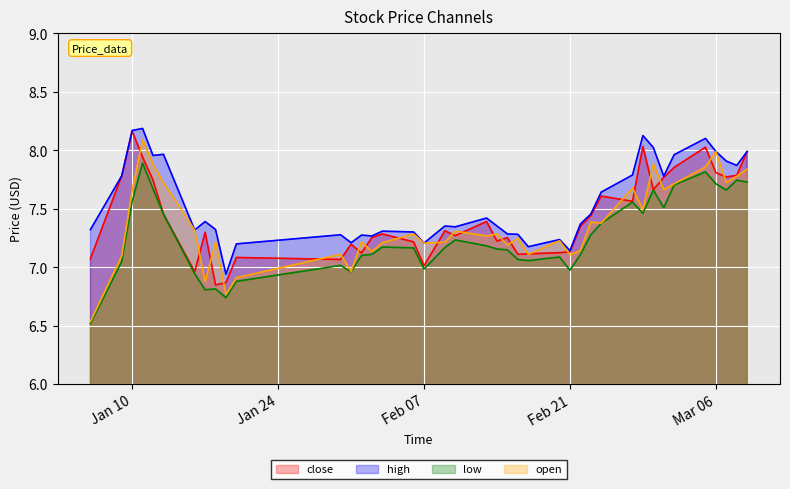

What is the sum of all close values?

297.0